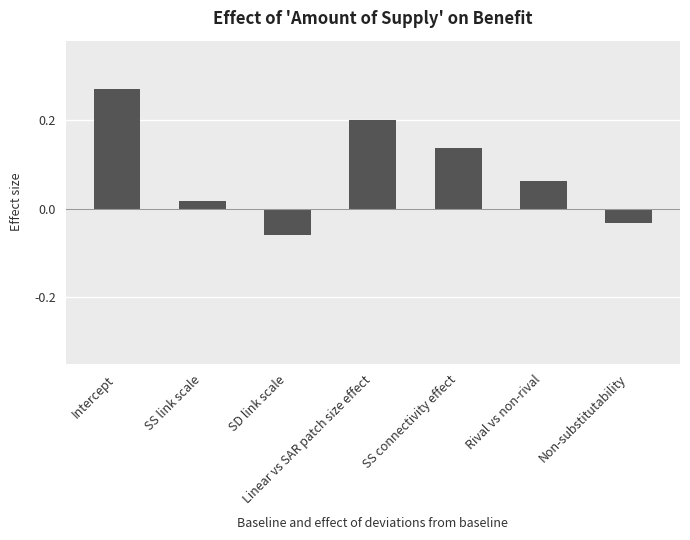

What position from the left is SD link scale?

3